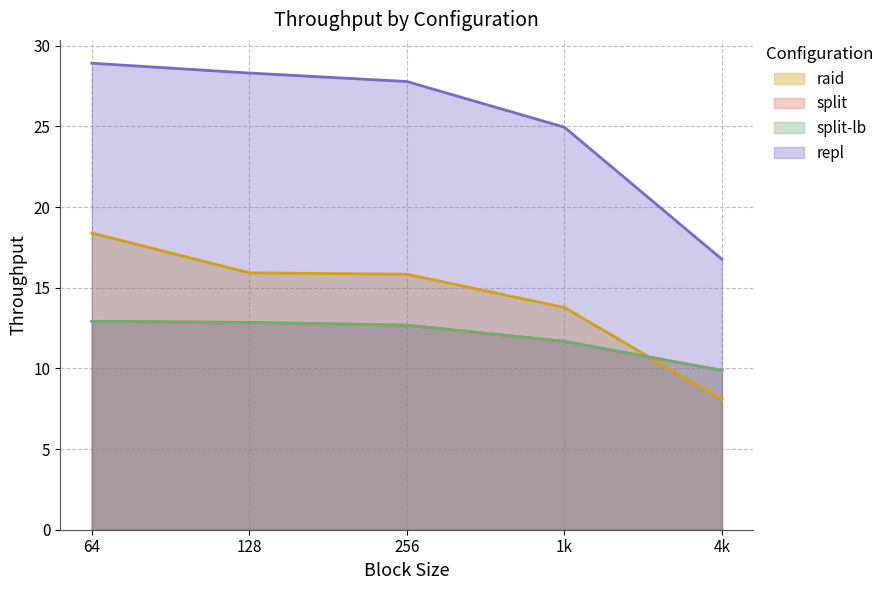

Which series changed the most between 64 and 4k?

repl